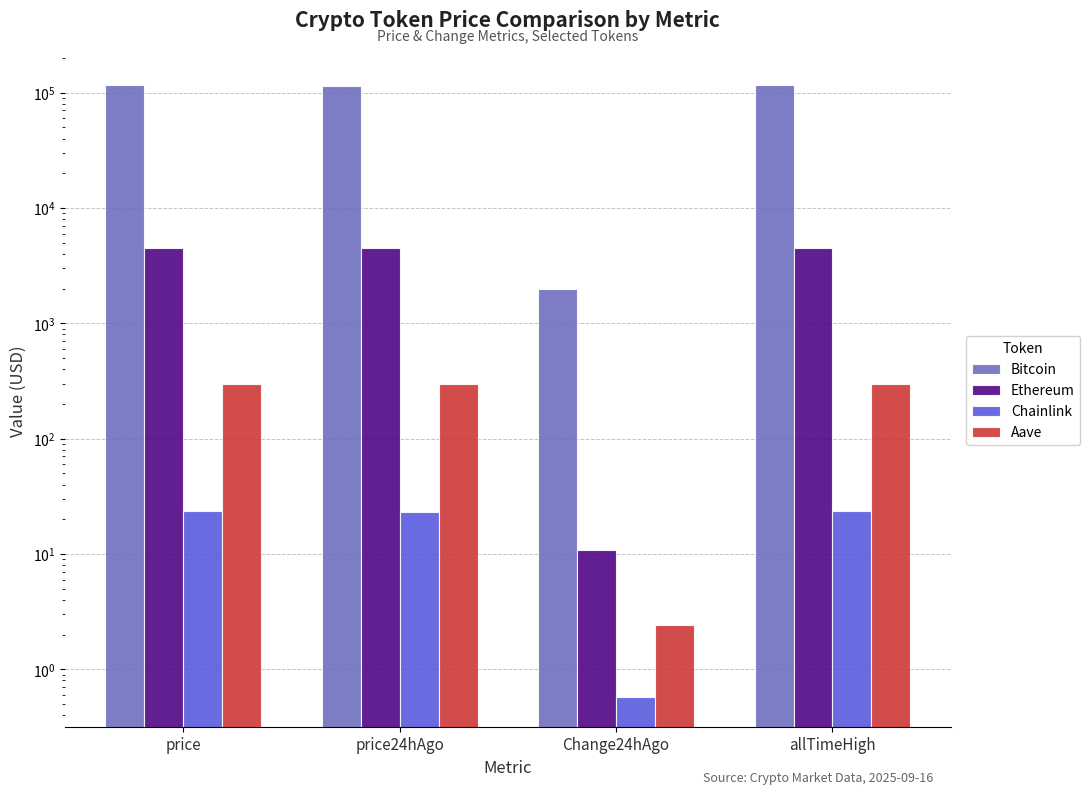

Which series has the widest spread of values?

Bitcoin